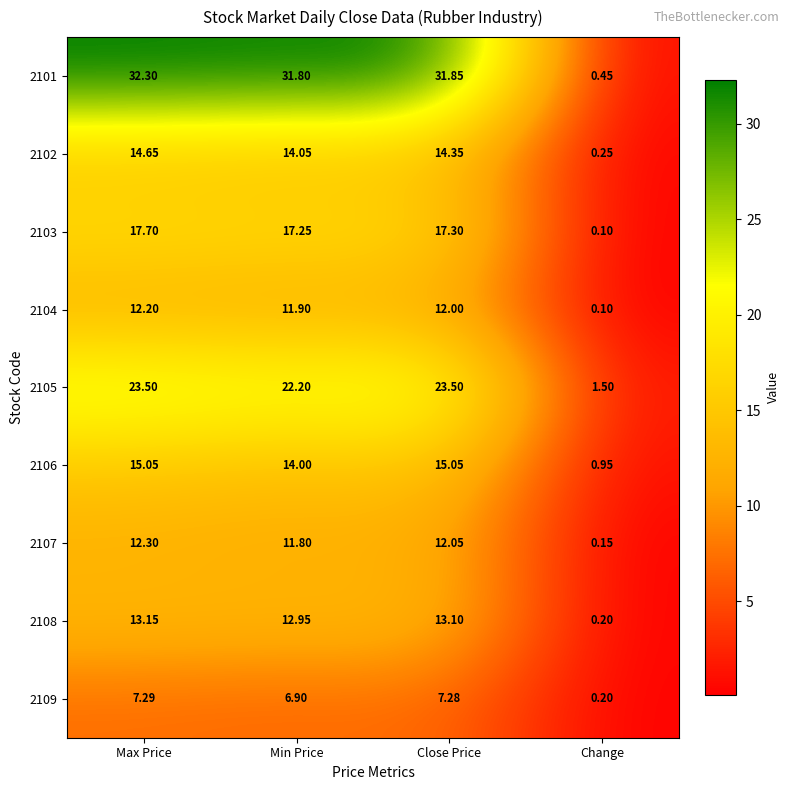

Where does the 2103 series first go above 17?

Max Price